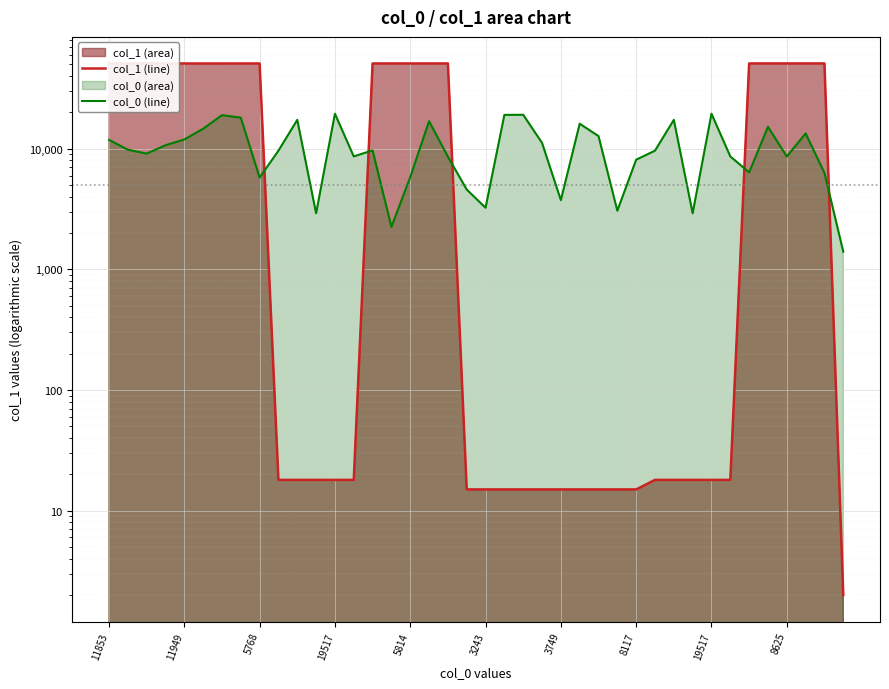

Rank the series by their maximum value, from highest to lowest.

col_1 (line), col_0 (line)